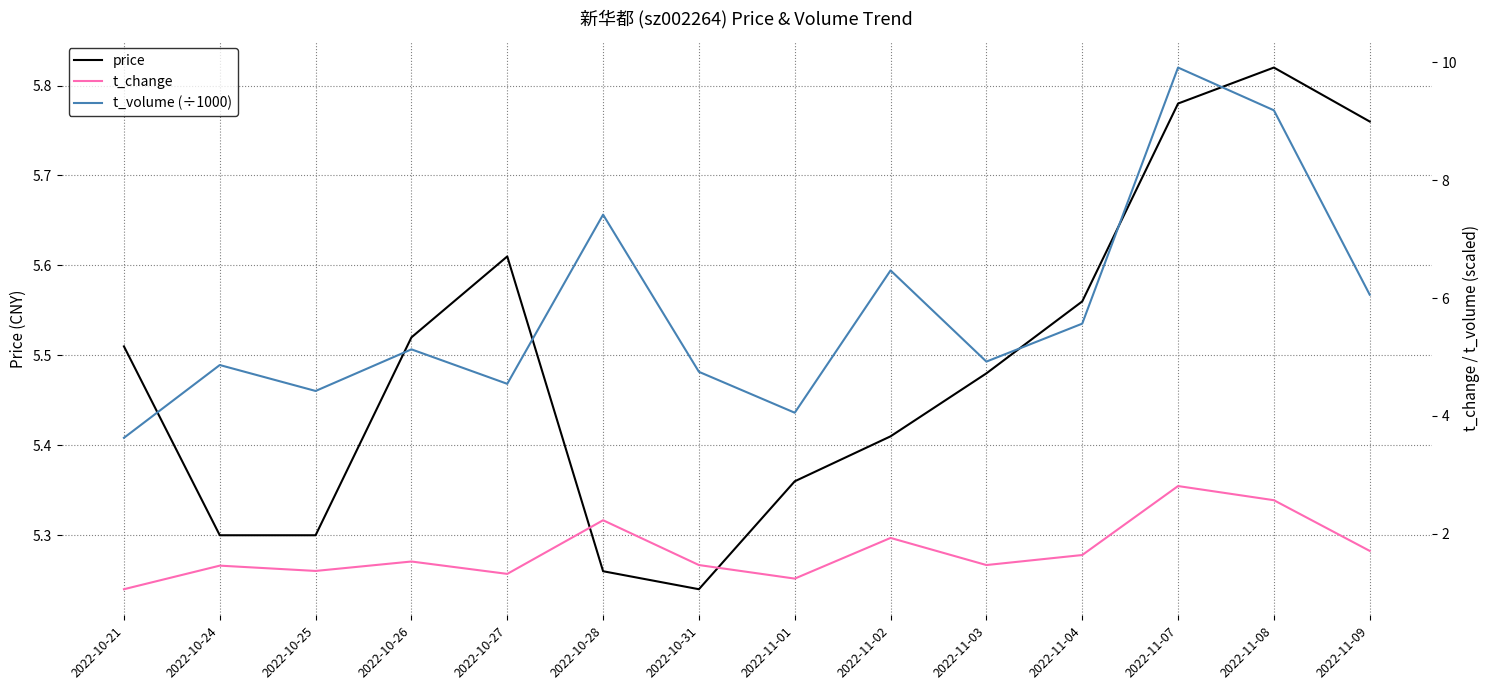

What is the minimum value for t_volume (÷1000)?

3.6